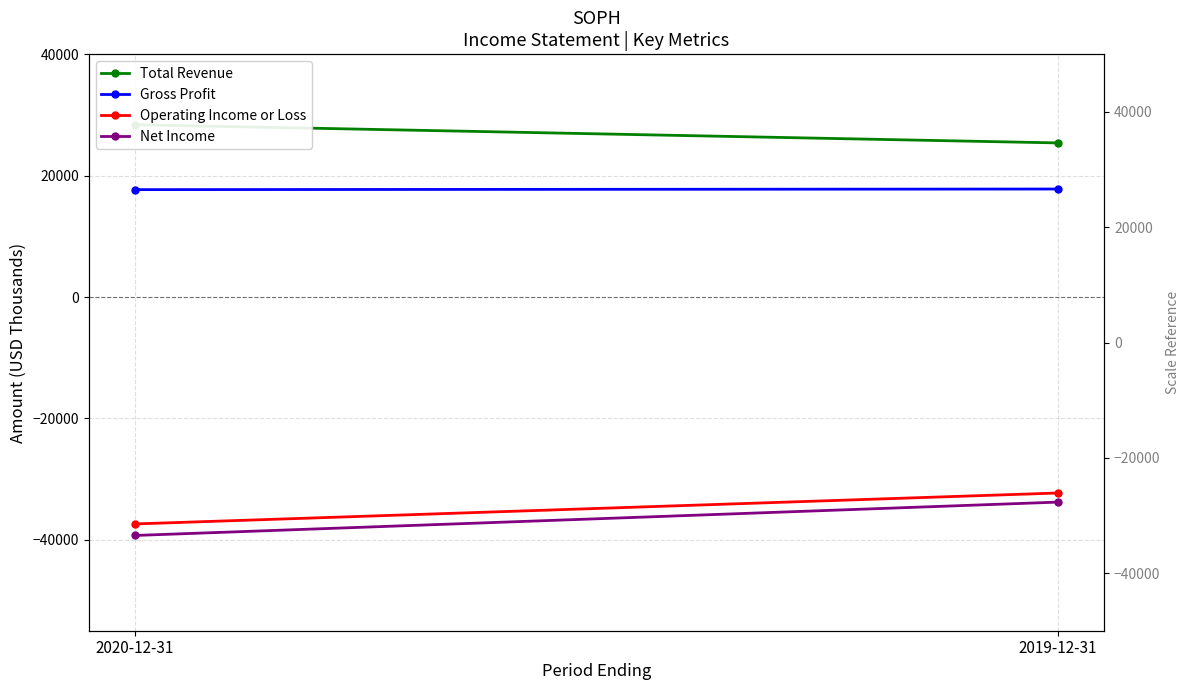

What is the difference between the Total Revenue values at 2019-12-31 and 2020-12-31?

3000